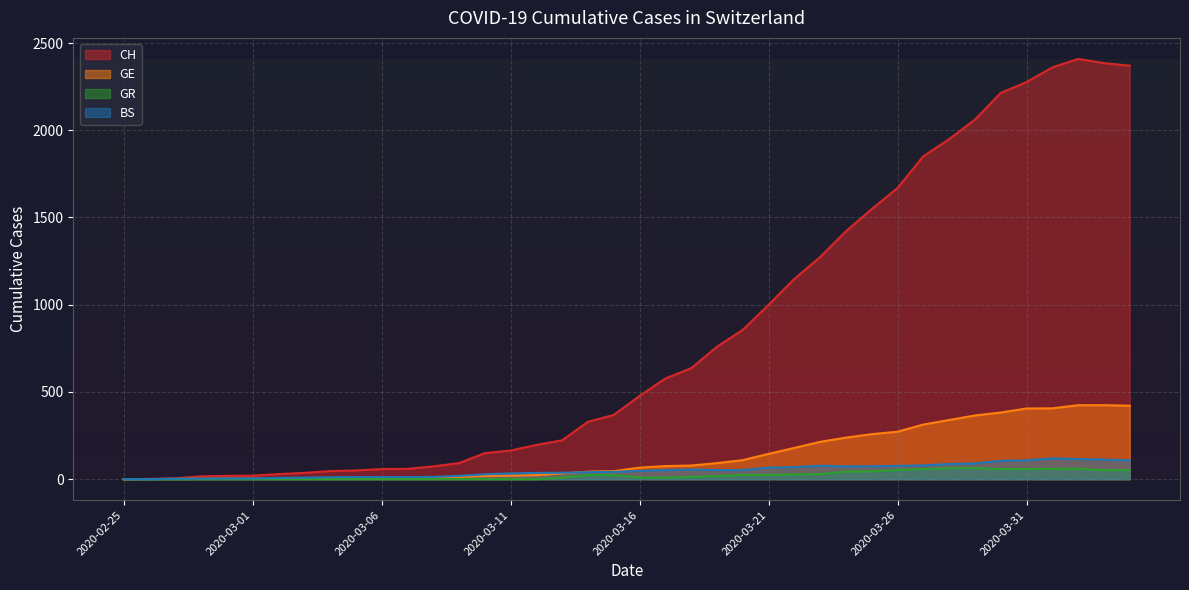

What is the highest value of the GE series?

424